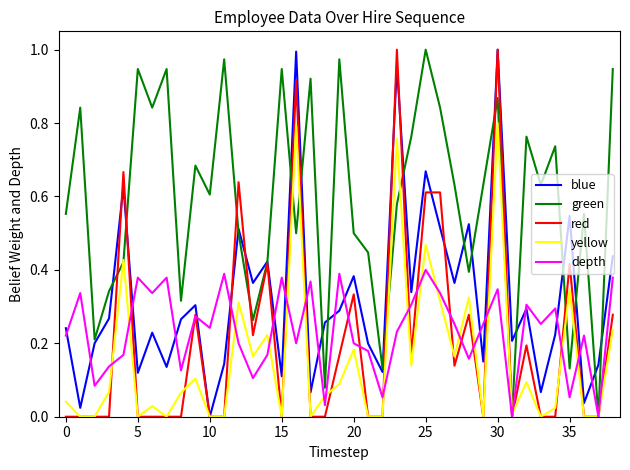

Which series has the largest total across all categories?

green